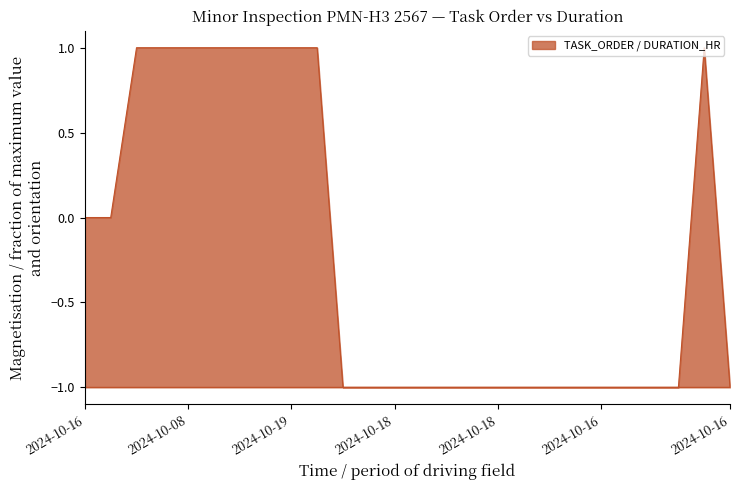

What is the approximate value of TASK_ORDER (norm) at 2024-10-18?

-1